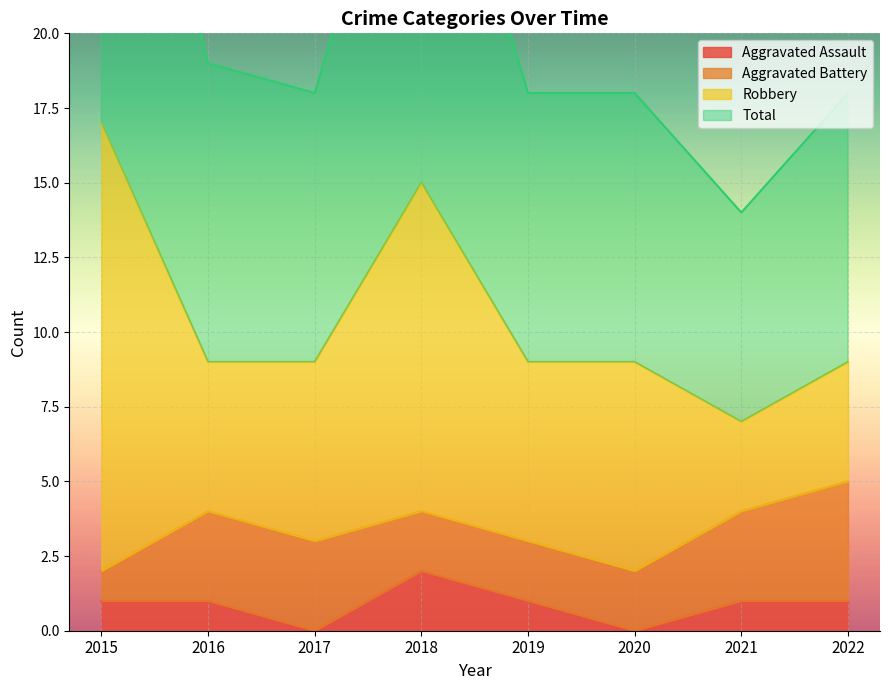

What is the value of the Aggravated Assault point at the 4th from the left?

2